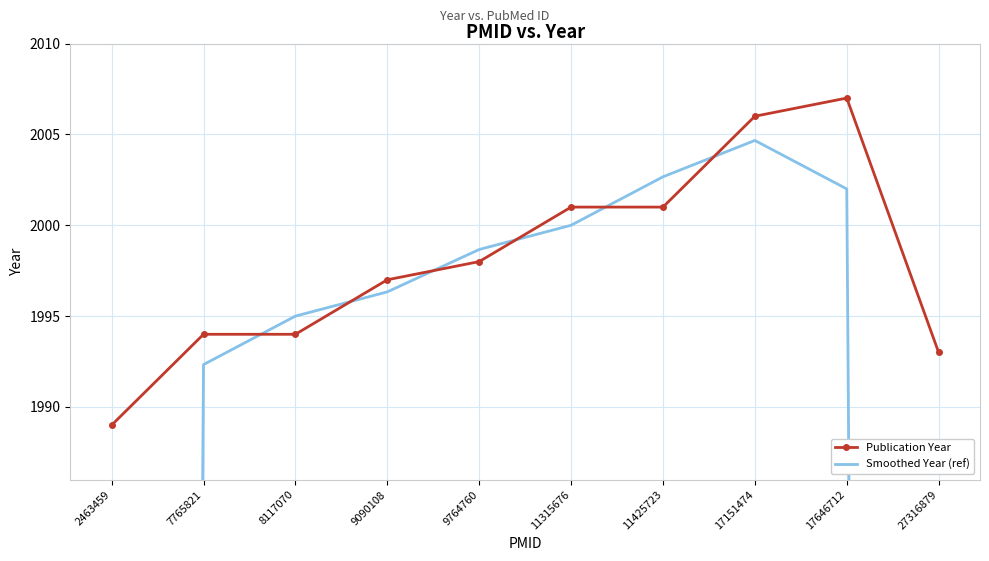

What is the sum of the Publication Year values at 2463459 and 11315676?

3990